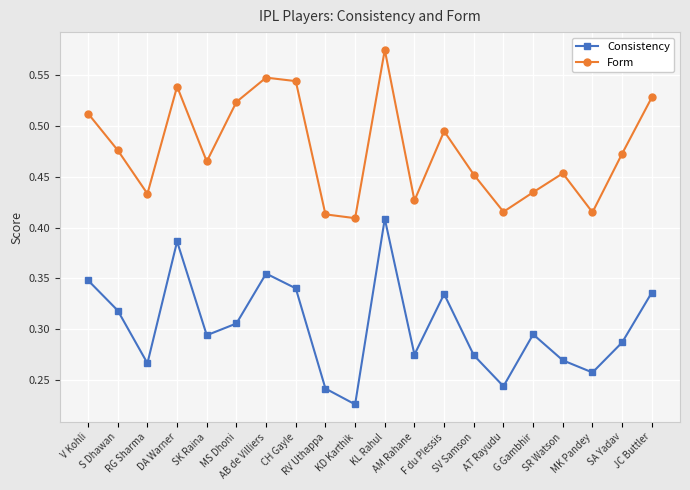

Which series has the largest total across all categories?

Form